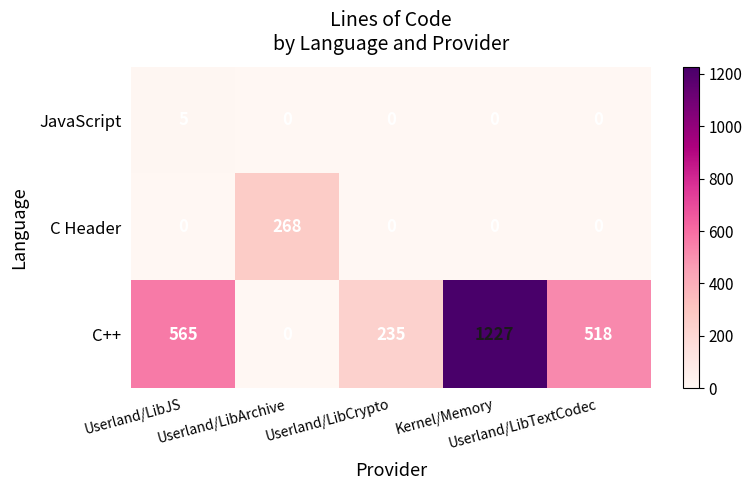

What is the total value across all series at Userland/LibTextCodec?

518